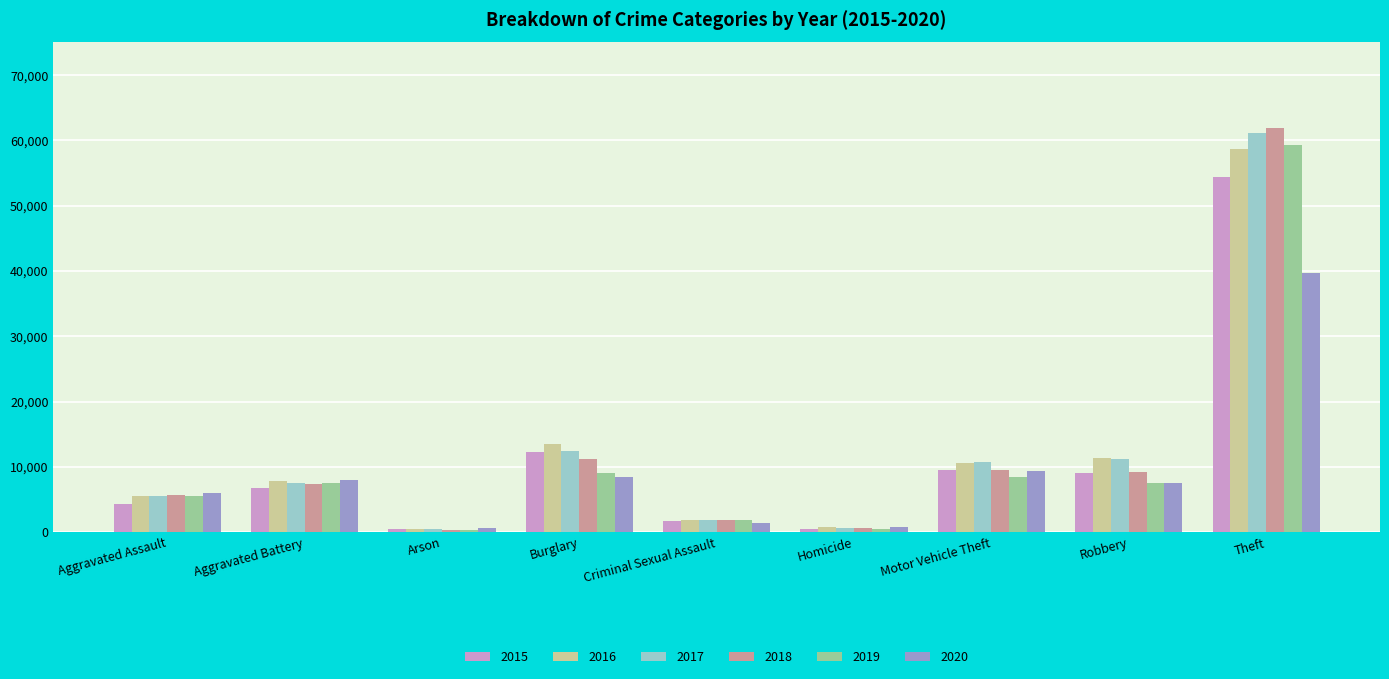

What position from the left is Aggravated Battery?

2